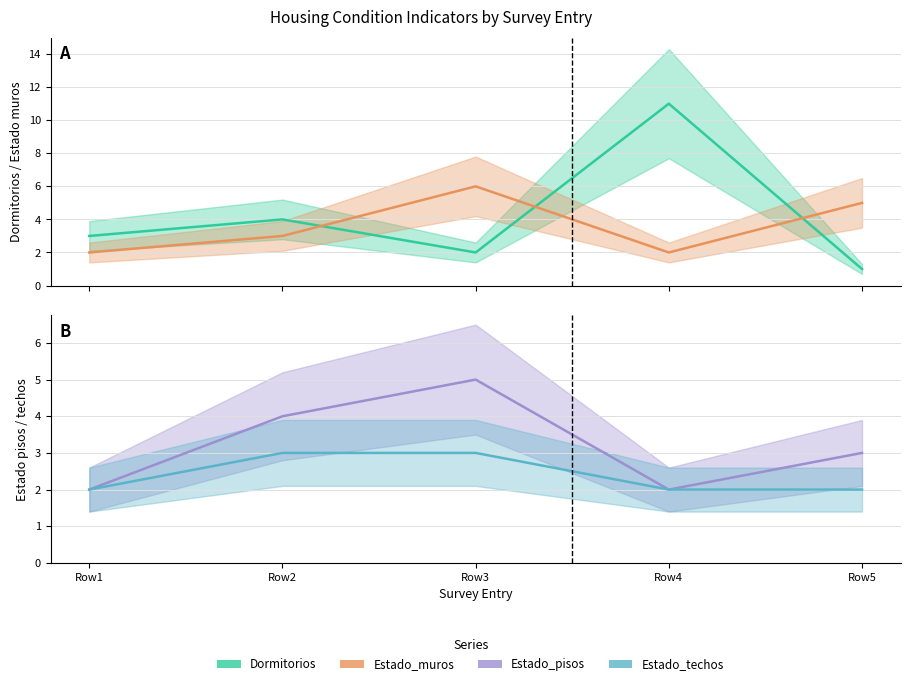

True or false: Estado_techos and Estado_muros intersect in this chart.

False